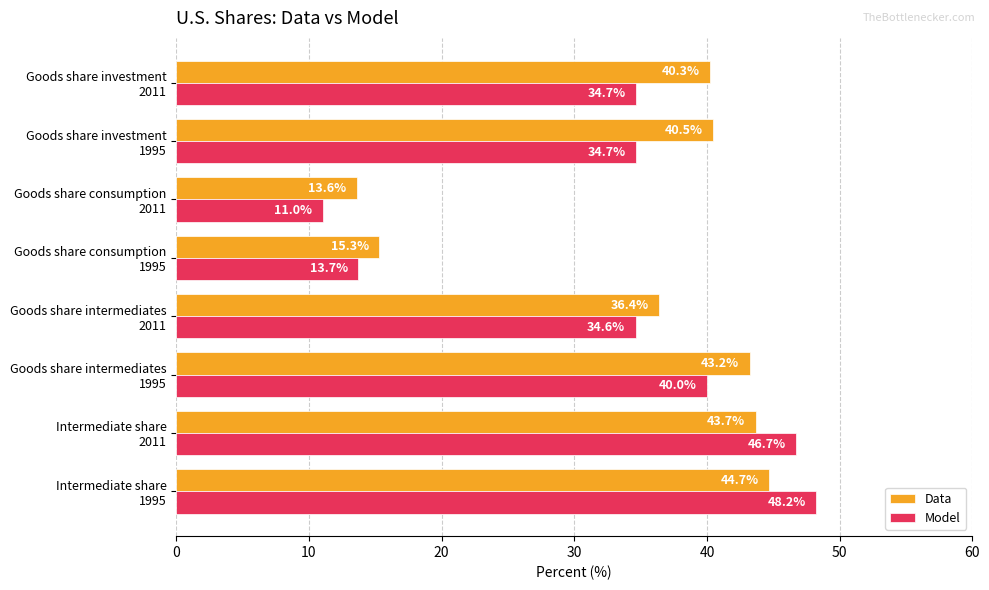

What is the highest value of the Data series?

44.7